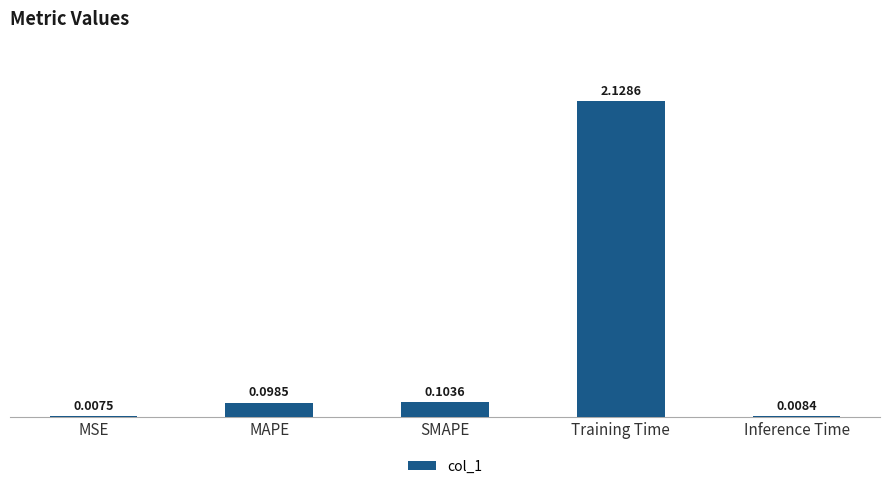

Are the bars horizontal?

No